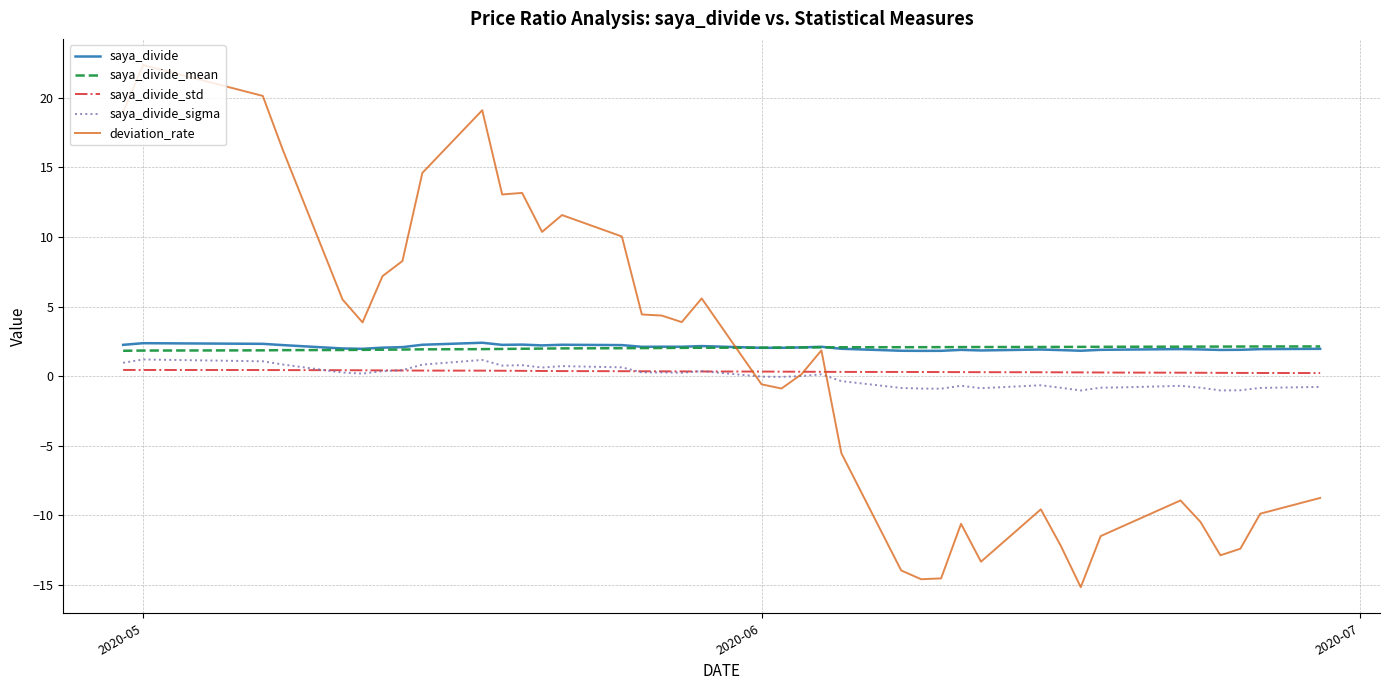

How many times do saya_divide_std and deviation_rate cross each other?

3